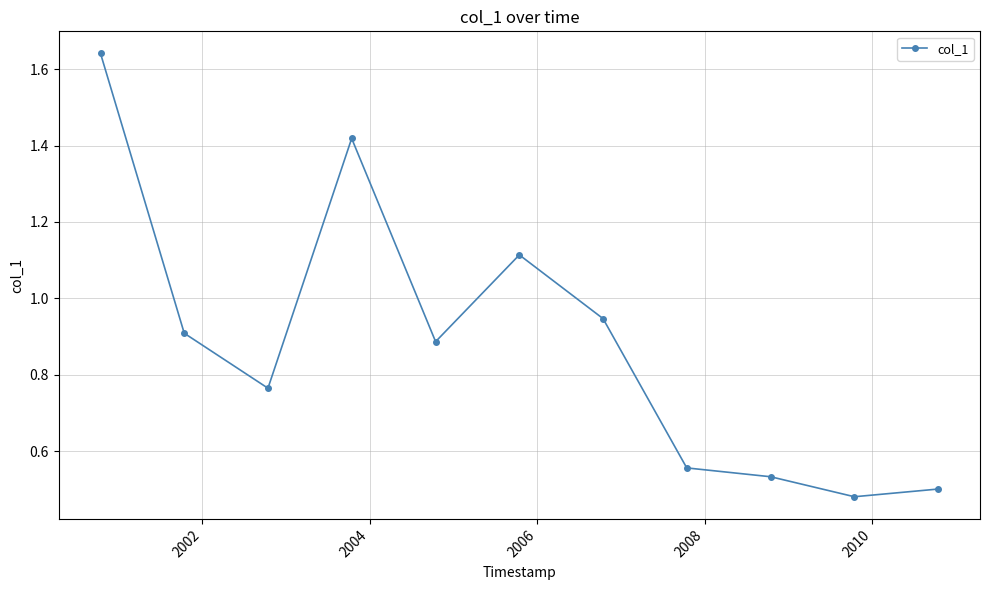

True or false: the data has more than 1 interior local peaks.

True